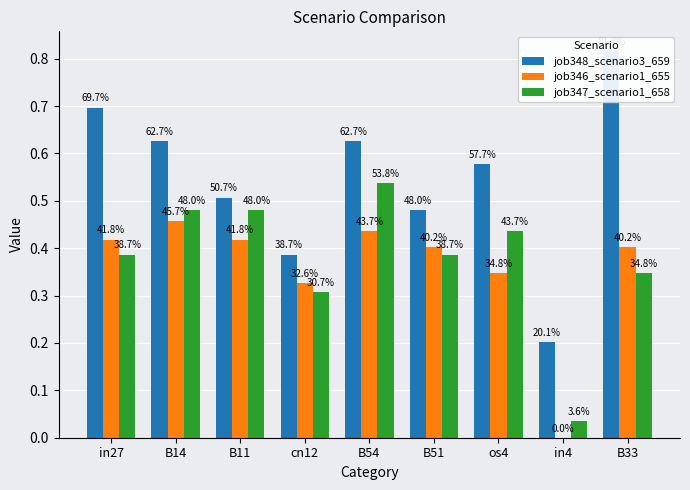

Where is job346_scenario1_655 nearest to the value 0?

in4